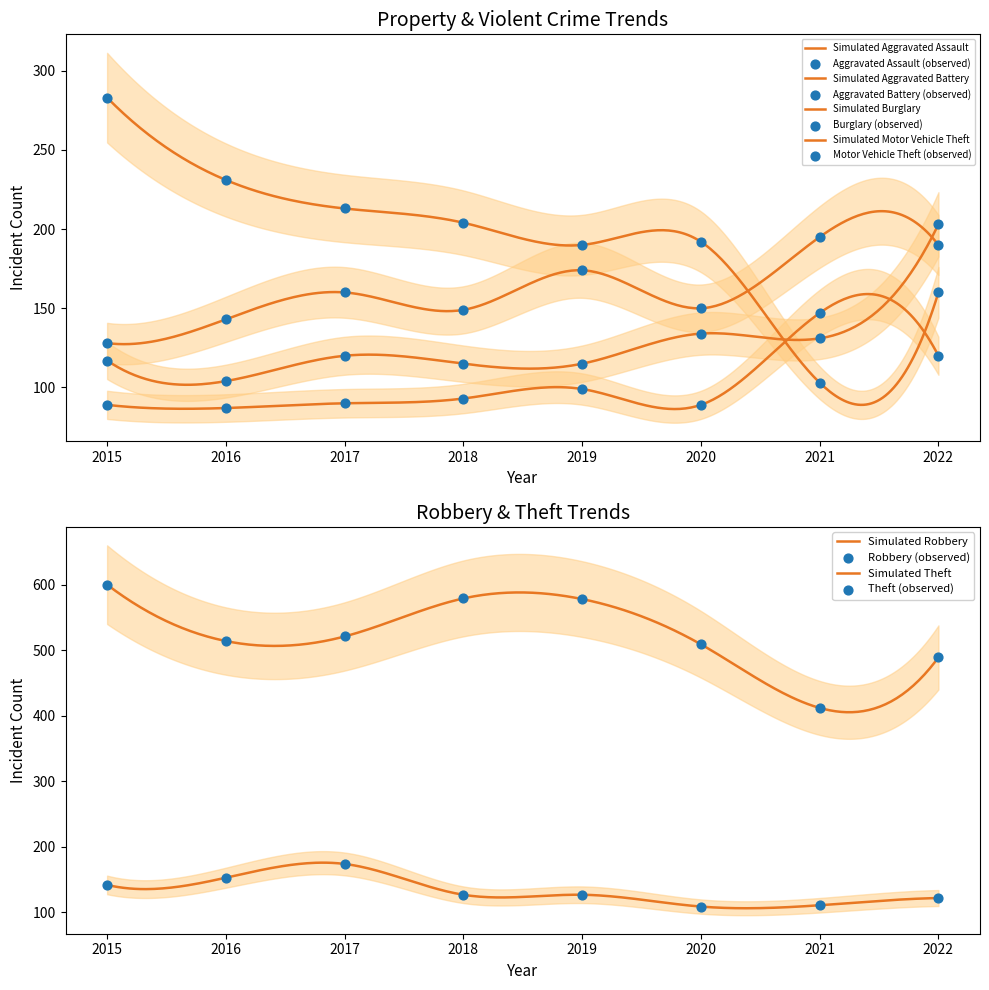

Which series has the largest total across all categories?

Theft